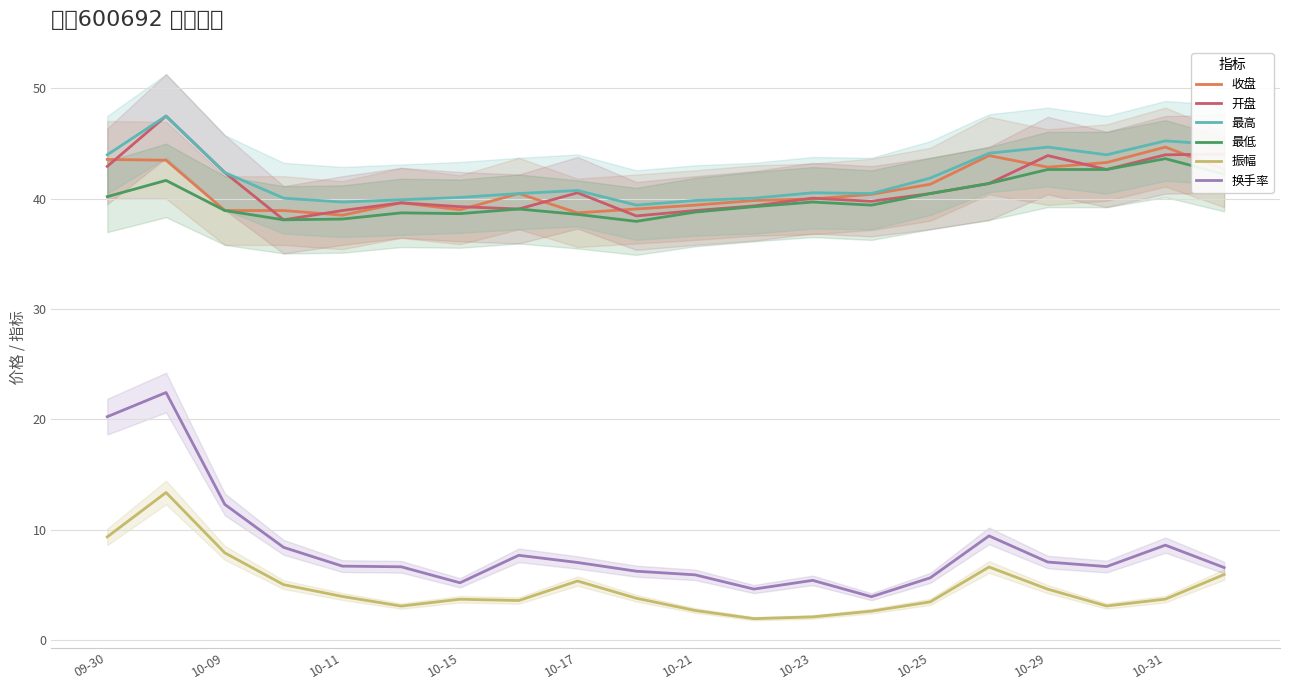

True or false: 换手率 and 开盘 cross at least once.

False